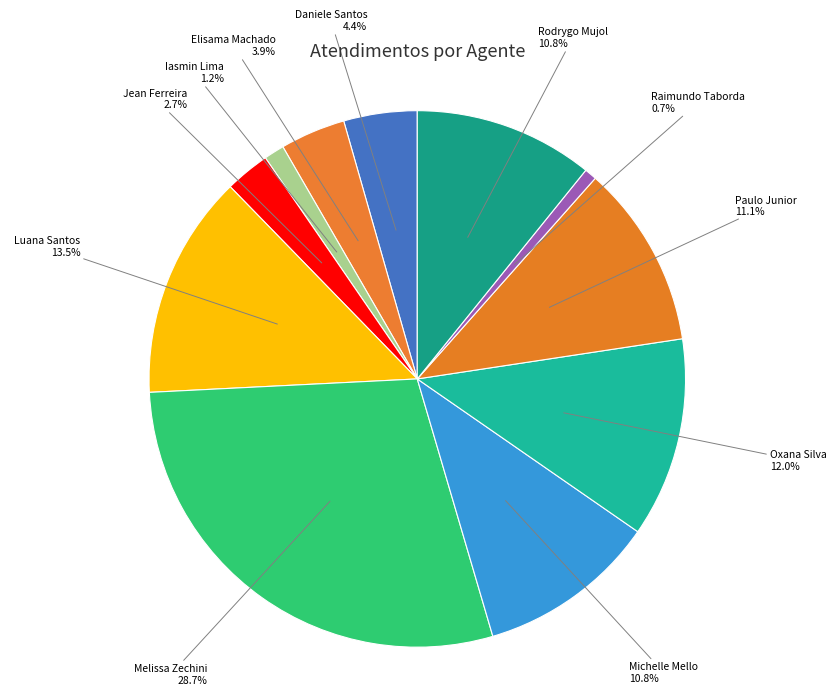

Count the number of slices in the pie.

11